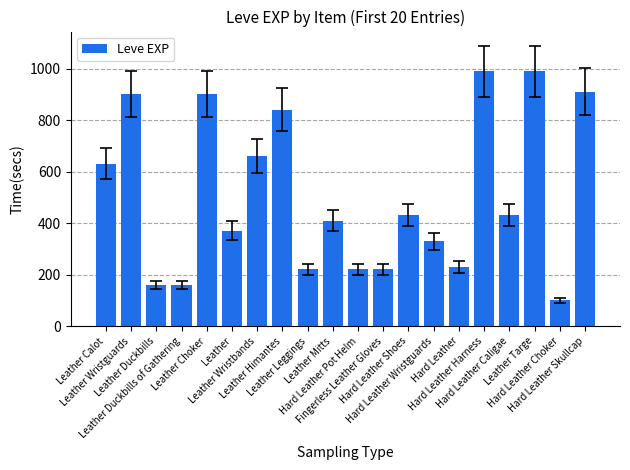

Reading right to left, what are all the values shown in this chart?

Hard Leather Skullcap=910	Hard Leather Choker=100	Leather Targe=990	Hard Leather Caligae=430	Hard Leather Harness=990	Hard Leather=230	Hard Leather Wristguards=330	Hard Leather Shoes=430	Fingerless Leather Gloves=220	Hard Leather Pot Helm=220	Leather Mitts=410	Leather Leggings=220	Leather Himantes=840	Leather Wristbands=660	Leather=370	Leather Choker=900	Leather Duckbills of Gathering=160	Leather Duckbills=160	Leather Wristguards=900	Leather Calot=630